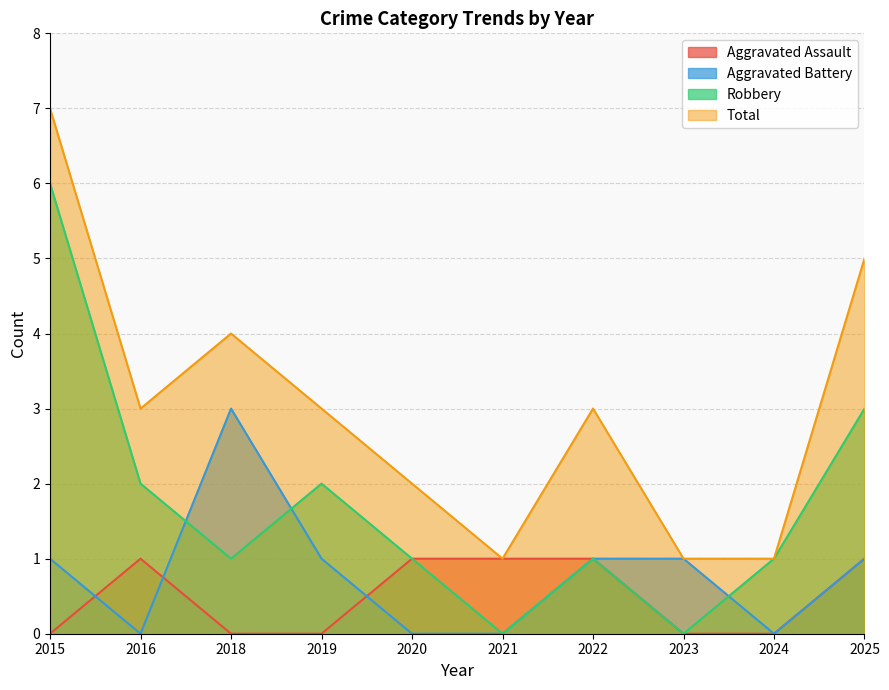

Between 2024 and 2022, which is larger?

2022